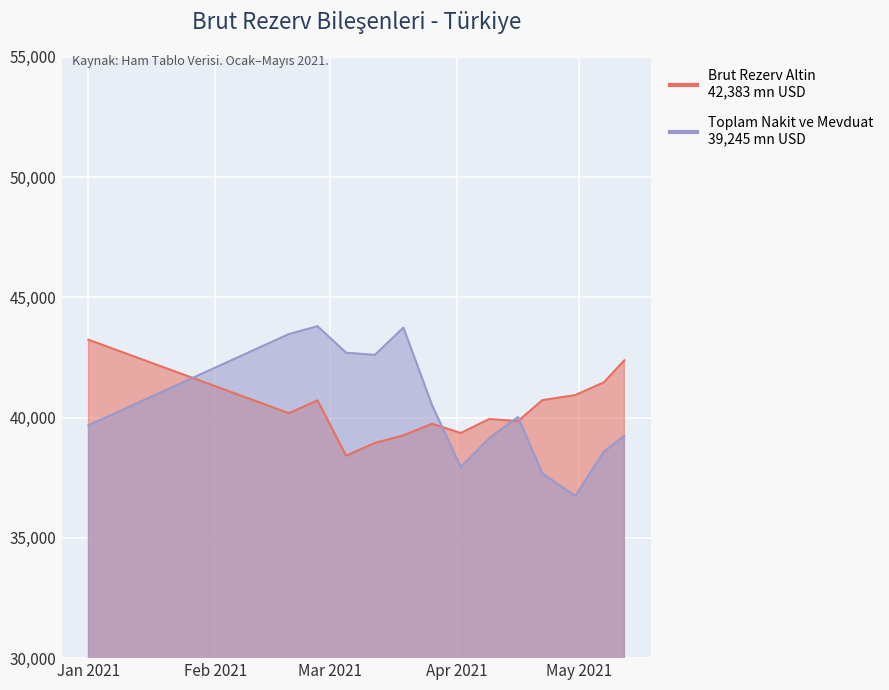

True or false: Brut Rezerv Altin and Toplam Nakit ve Mevduat intersect in this chart.

True